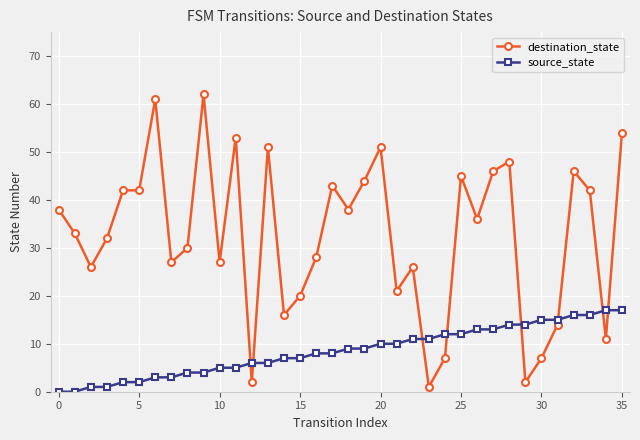

Does the chart display data point markers on the line(s)?

Yes